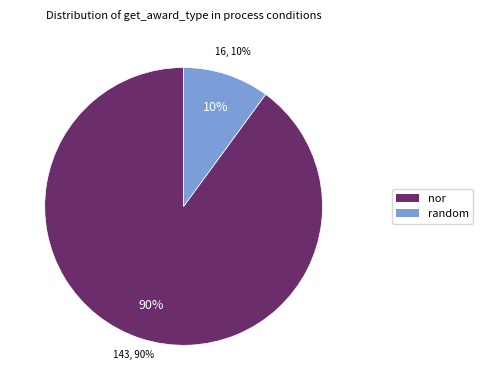

Count the number of slices in the pie.

2